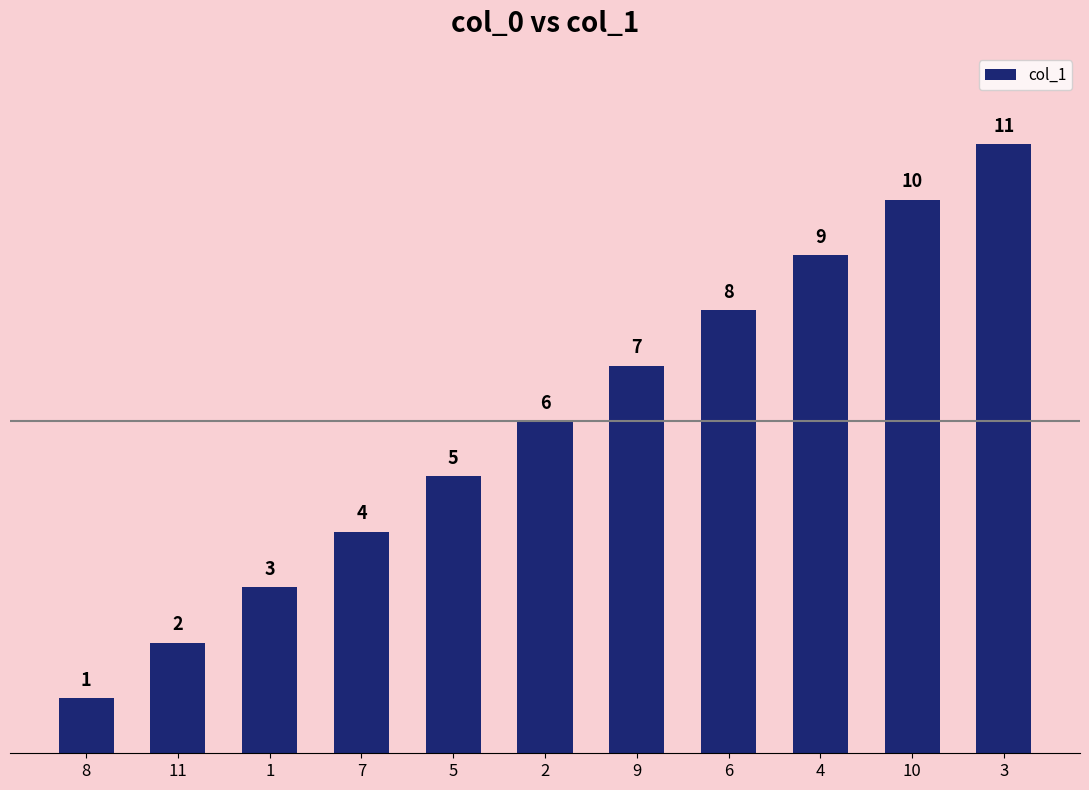

Reading right to left, transcribe all the data shown in this chart.

11	10	9	8	7	6	5	4	3	2	1